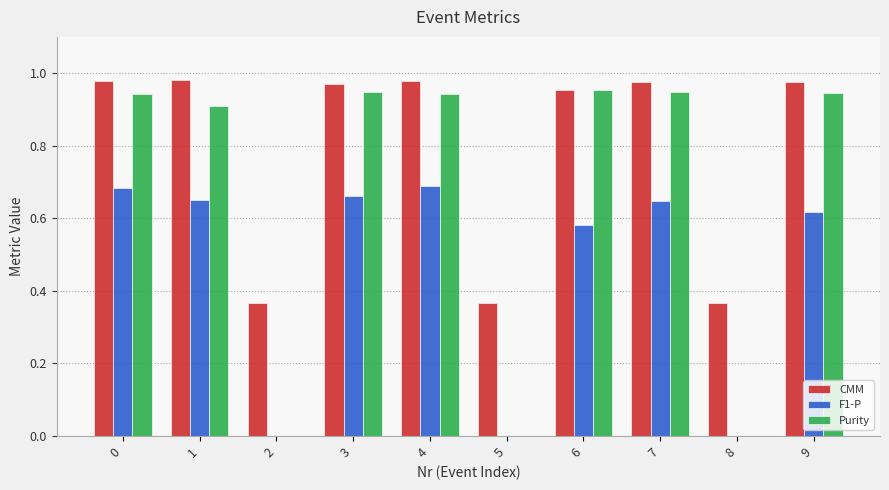

What is the total value across all series at 6?

2.5